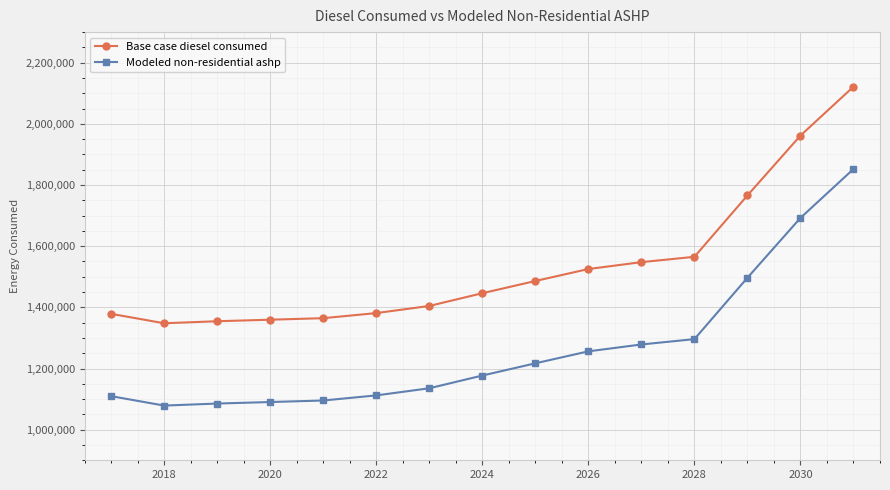

What is the smallest value displayed?

1078820.2